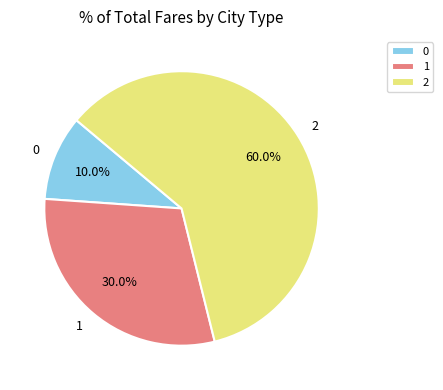

Rank the categories by value from lowest to highest.

0, 1, 2